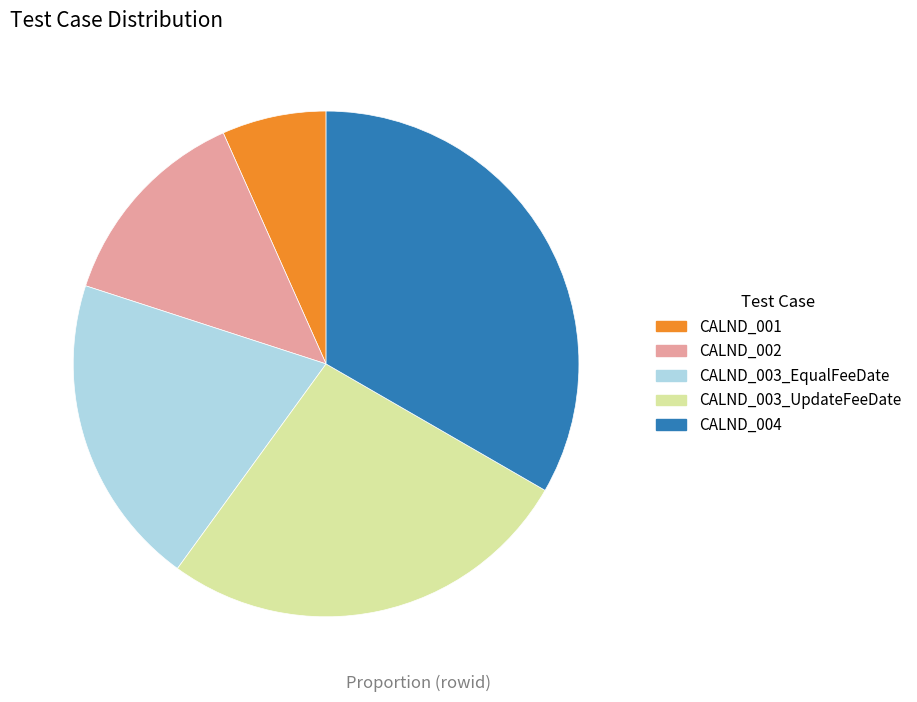

Which category has the biggest portion of the pie?

CALND_004